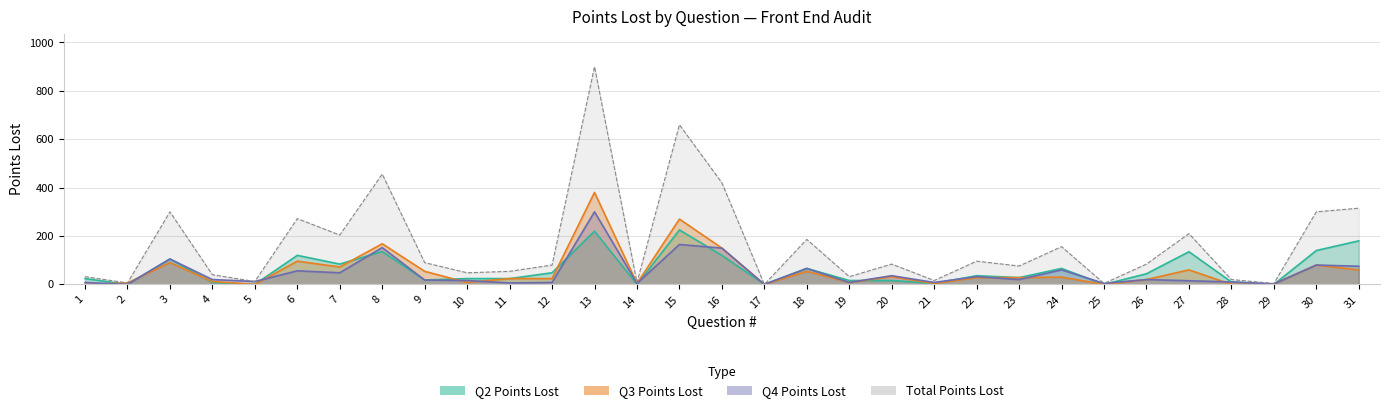

Is it true that Q2 Points Lost equals 40 at 11?

False